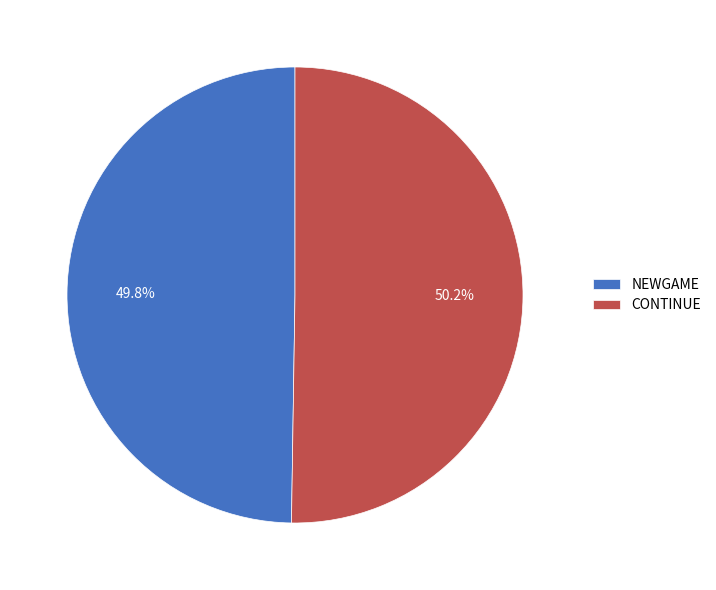

Is there a majority slice in this chart?

Yes